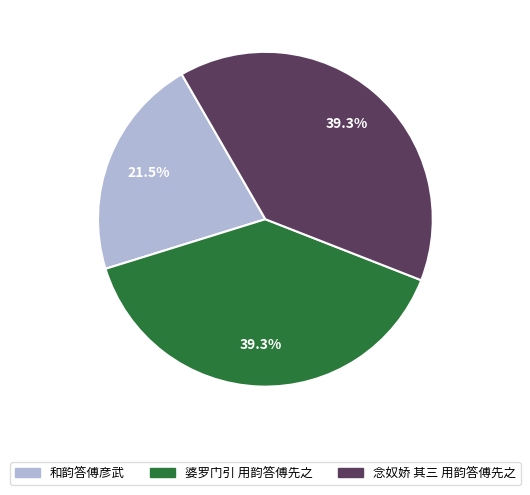

Is there a majority slice in this chart?

No